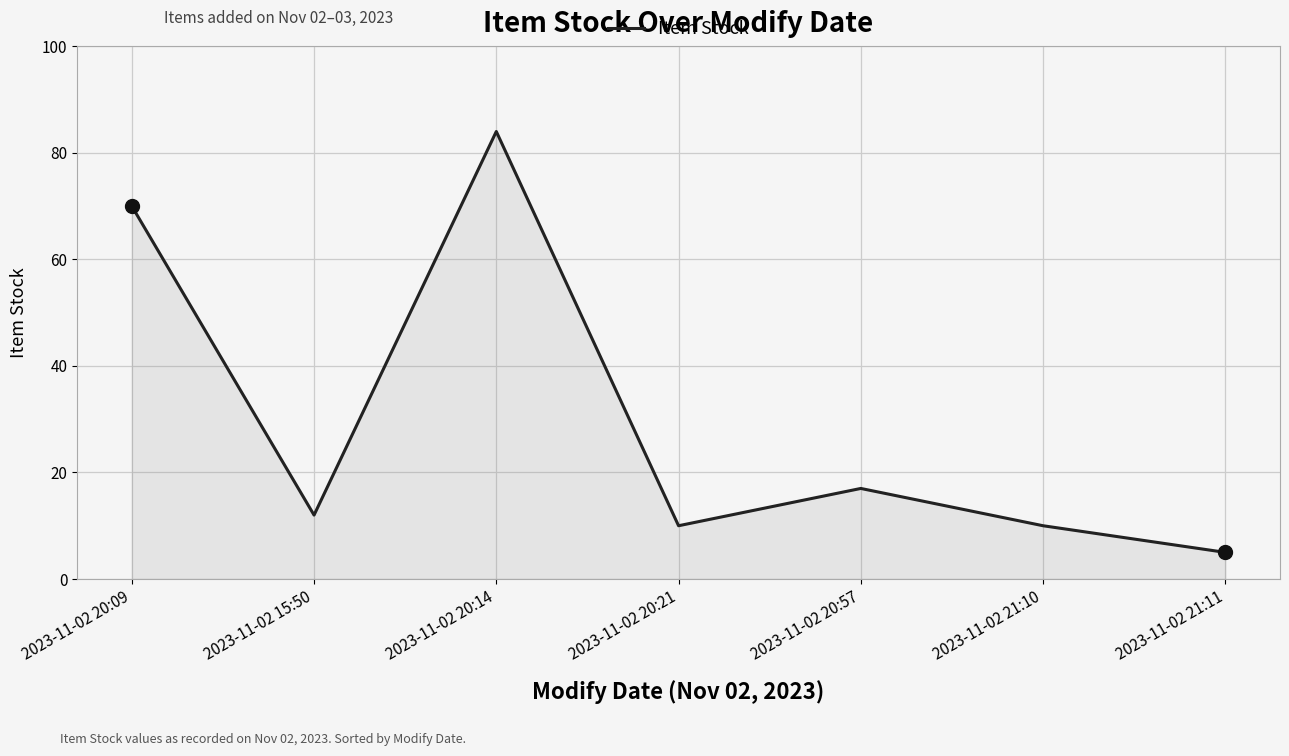

Approximately how many times larger is the value at 2023-11-02 21:10 compared to 2023-11-02 21:11?

2.0